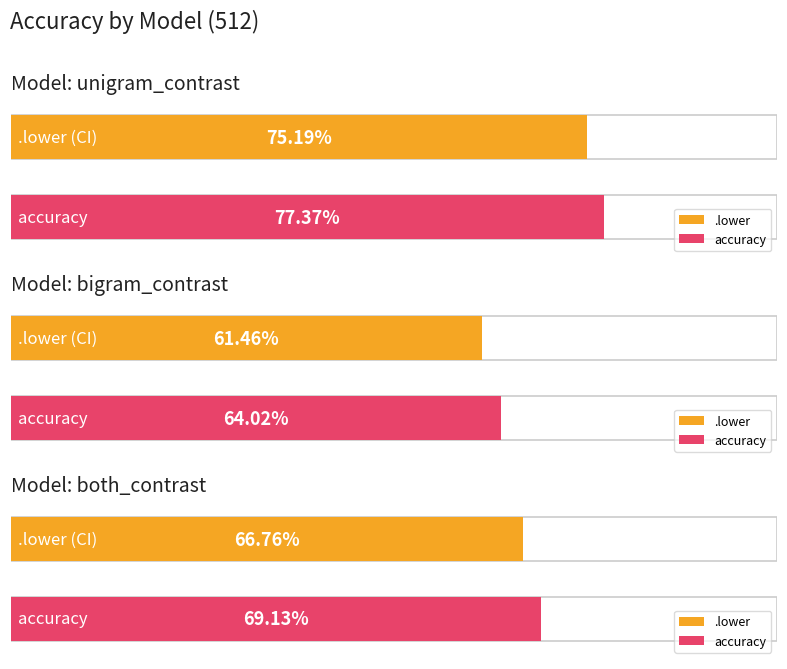

Count the .lower values in the range 0 to 1.

3